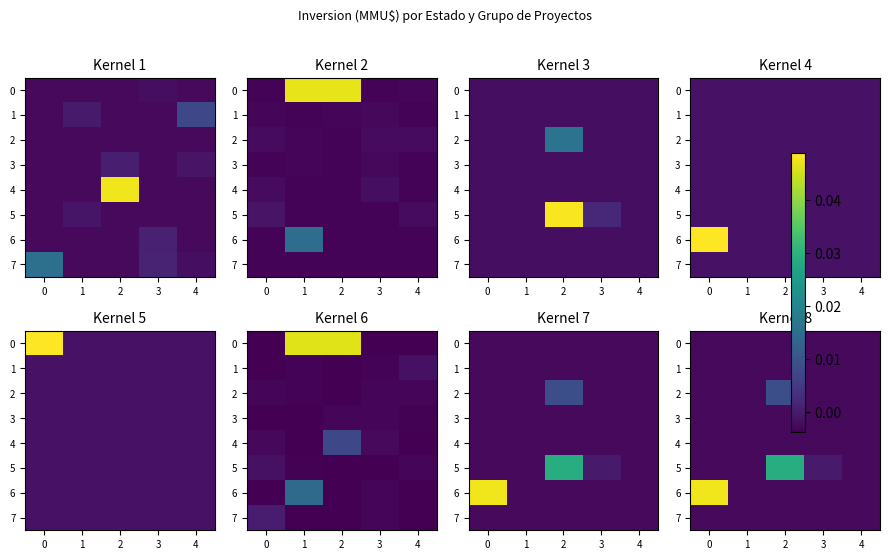

The 6 series shows -0.0 at 2. True or false?

False